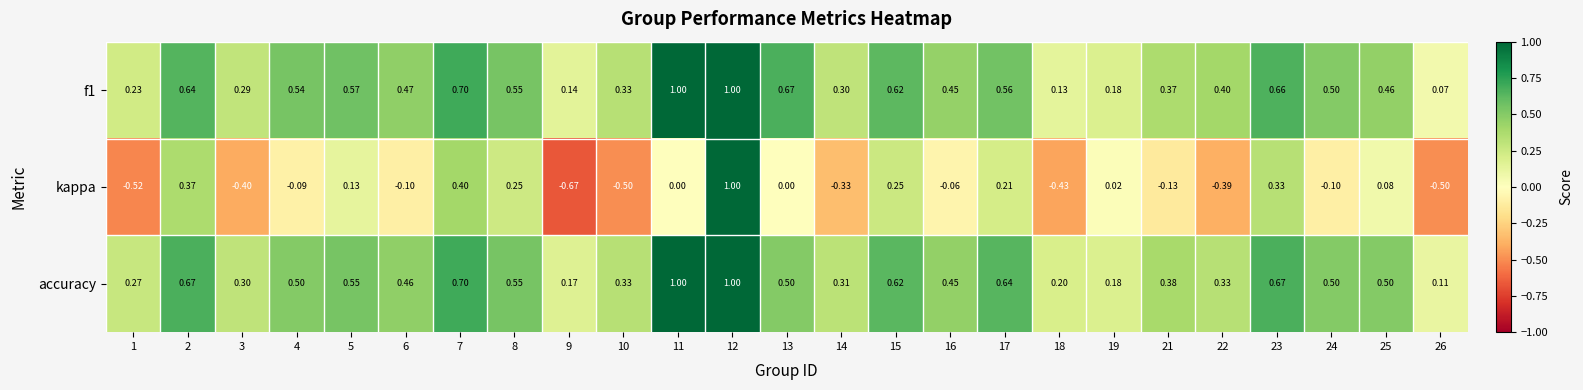

Which series has the largest total across all categories?

accuracy